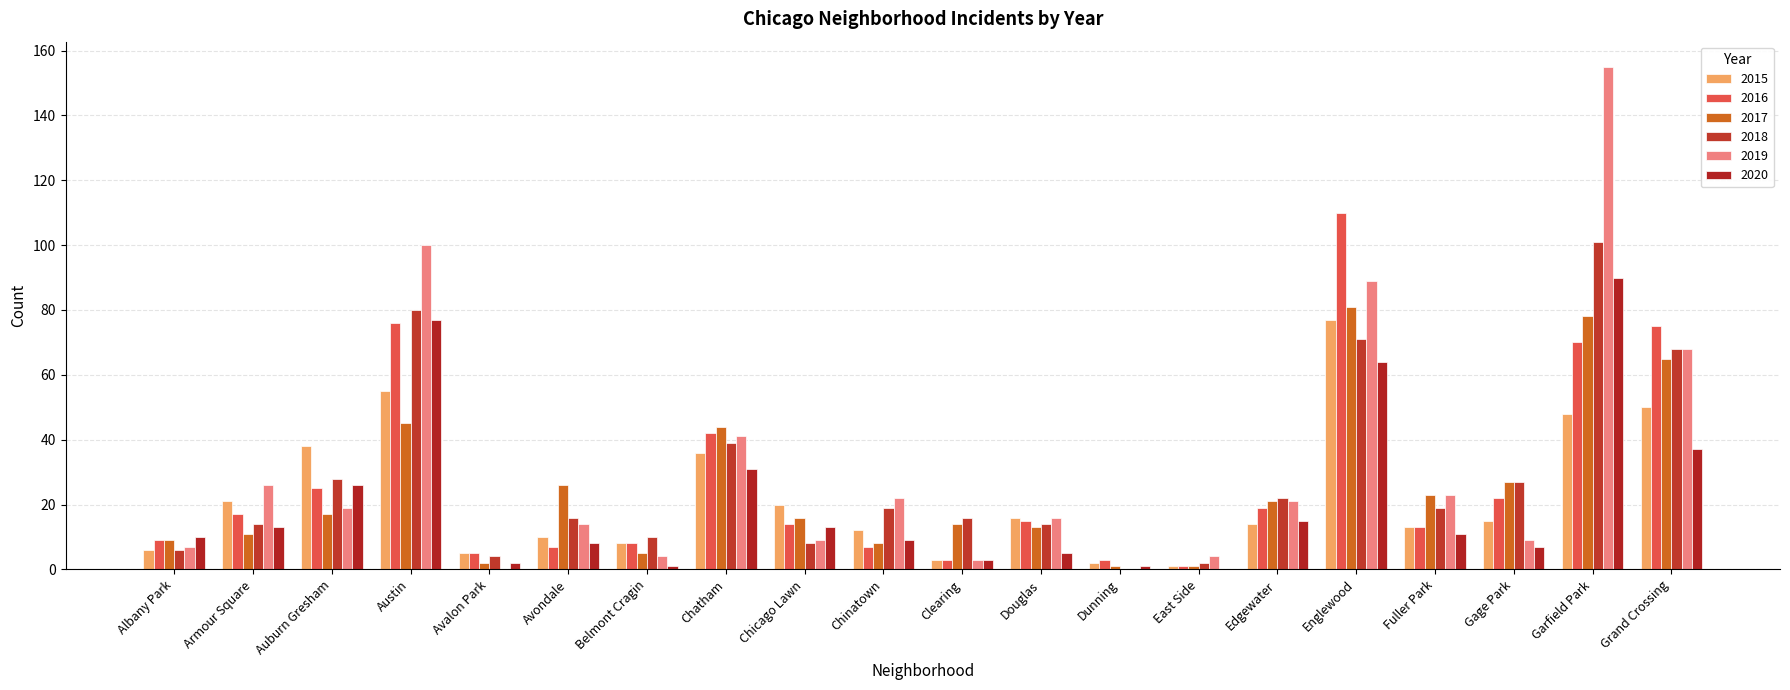

Which category has the highest value in the 2015 series?

Englewood